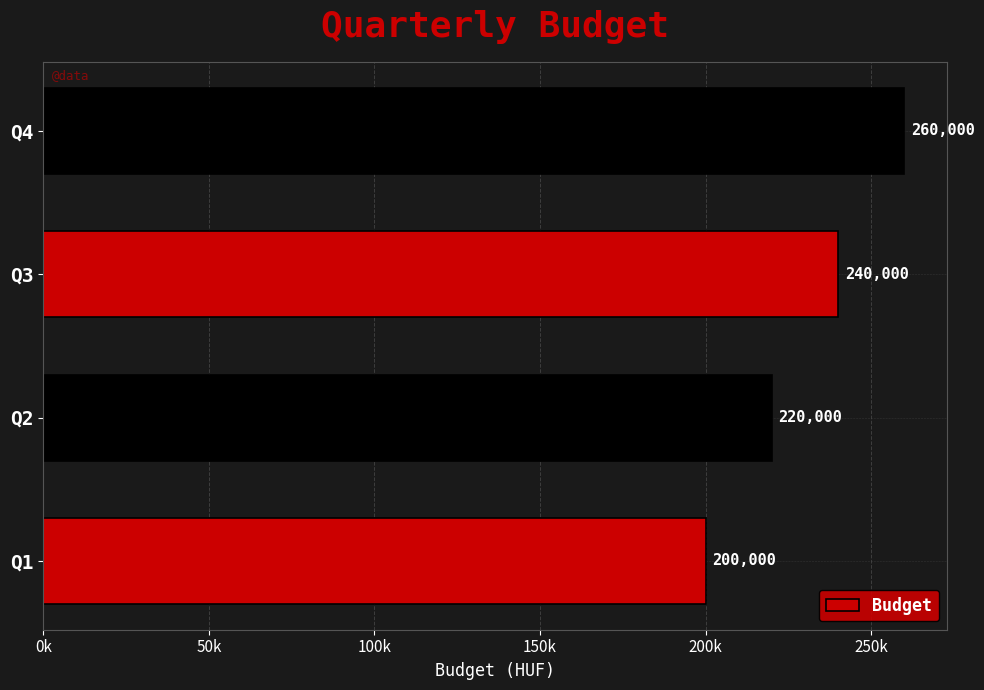

Does the chart contain any negative values?

No